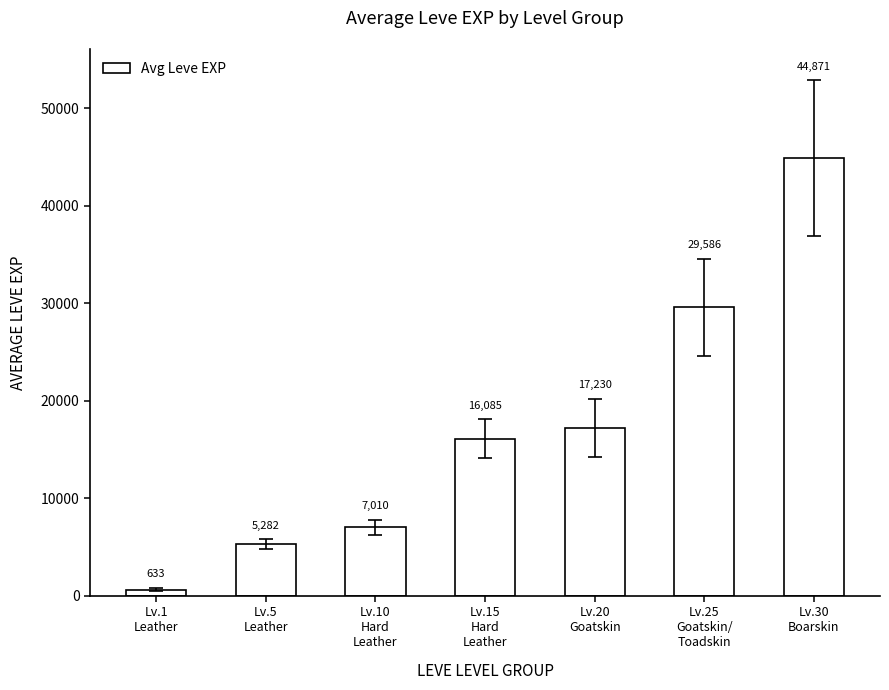

Read the value at Lv.15
Hard
Leather.

16085.0